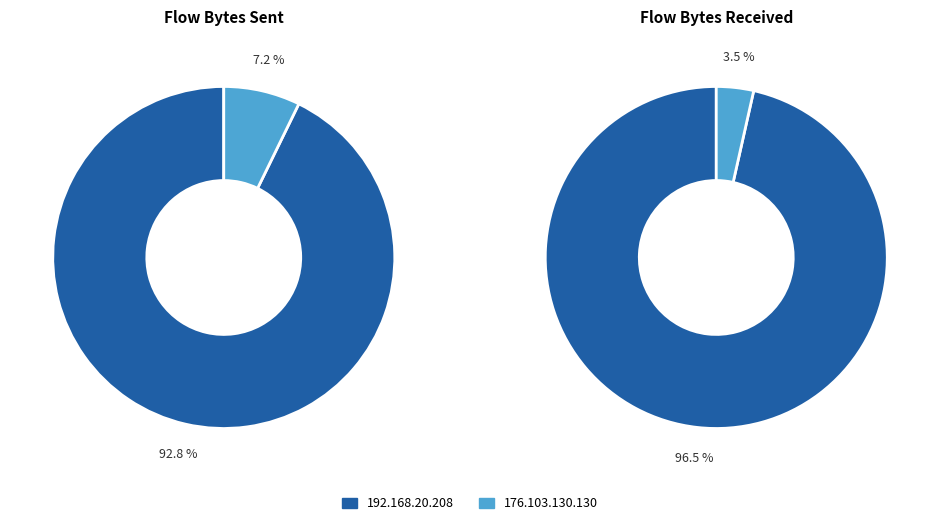

Rank the series at 192.168.20.208 from highest to lowest value.

FlowBytesReceived, FlowBytesSent